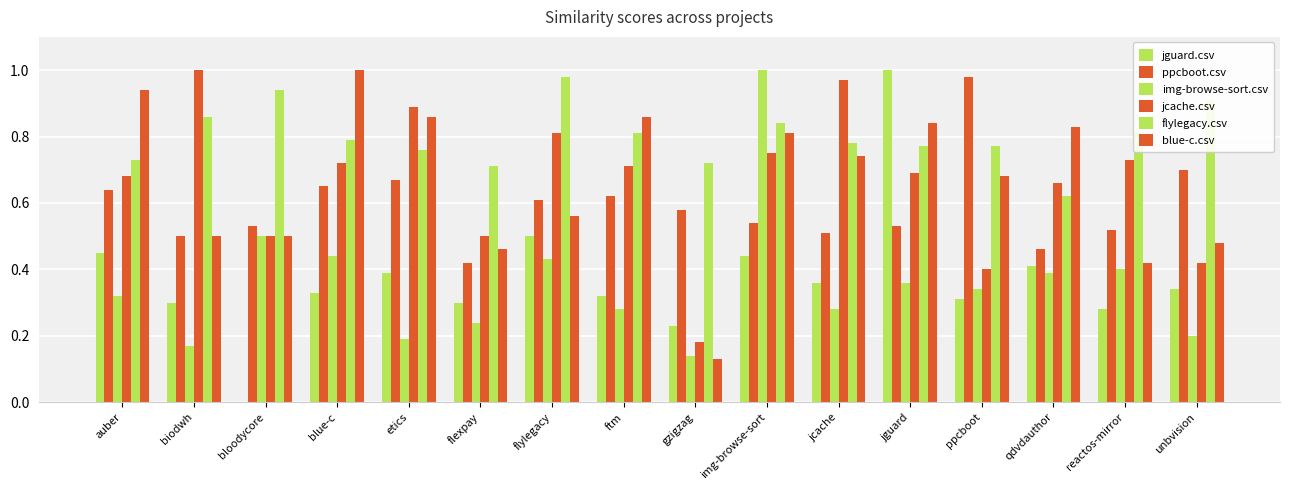

Which series has the largest total across all categories?

flylegacy.csv